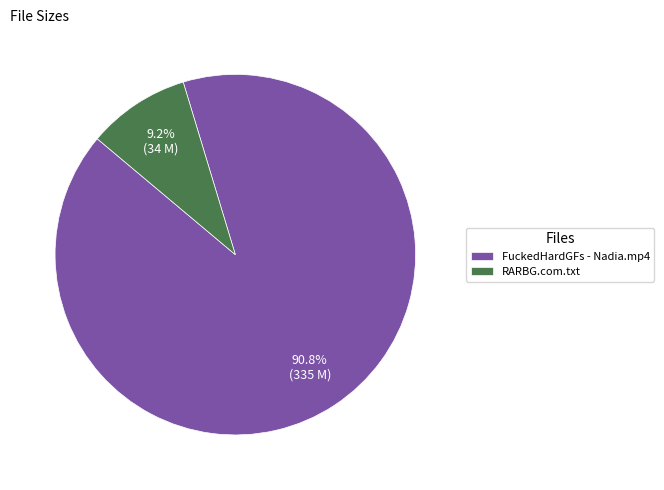

Combined, what portion of the pie is RARBG.com.txt and FuckedHardGFs - Nadia.mp4?

100.0%